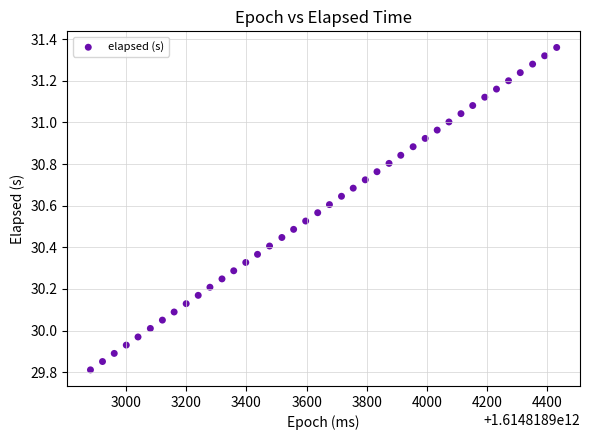

What is the range of X values (max minus min)?

1549.0